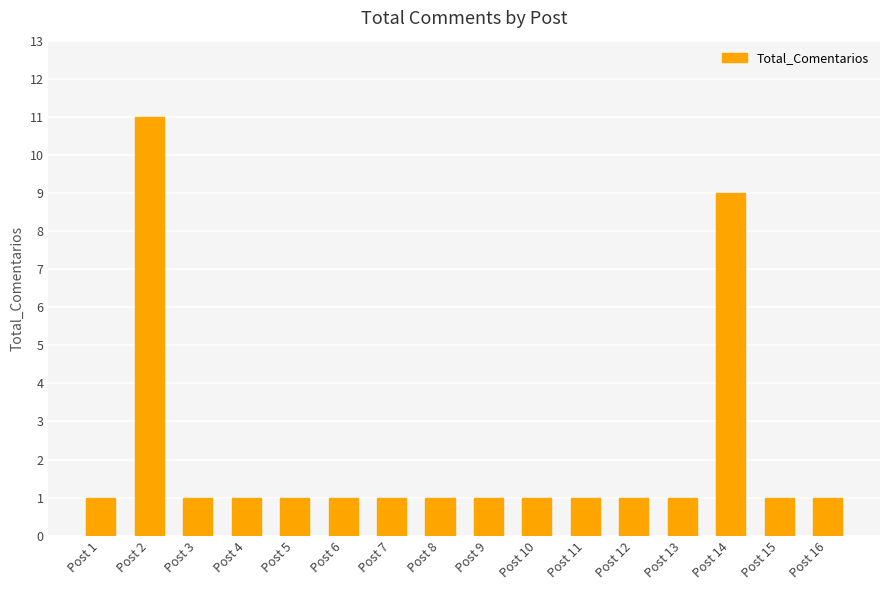

True or false: the data shows 2 at Post 1.

False